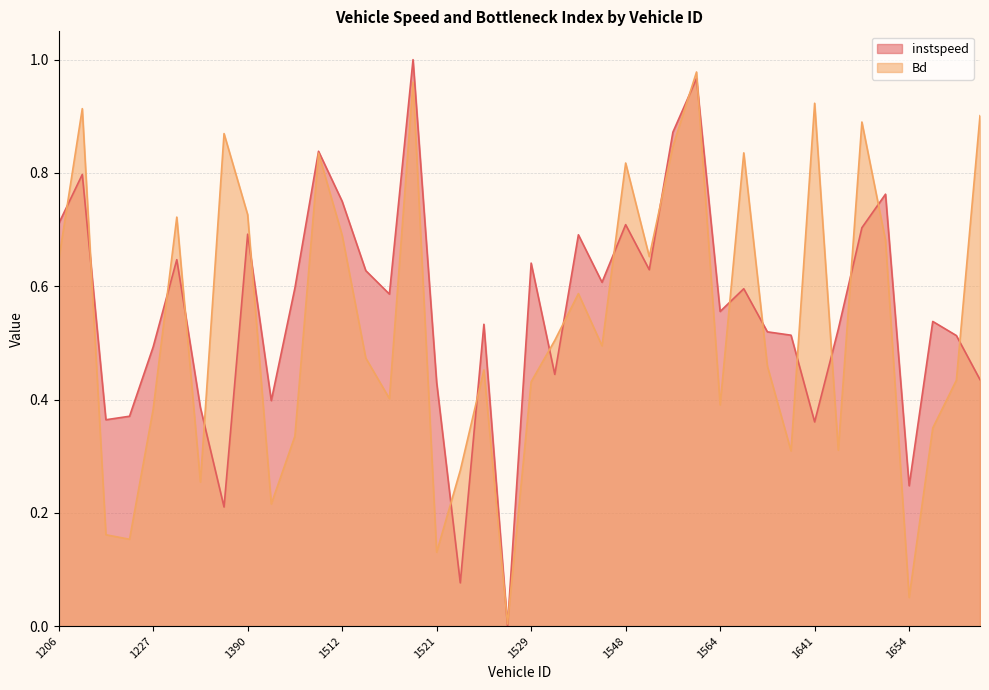

True or false: instspeed and Bd intersect in this chart.

True